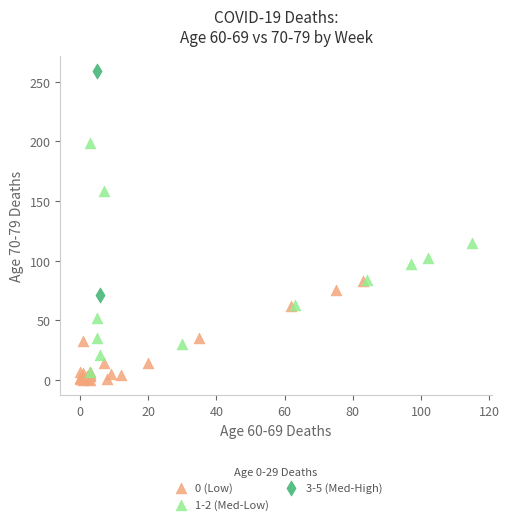

Which series contains the lowest Y value?

0 (Low)